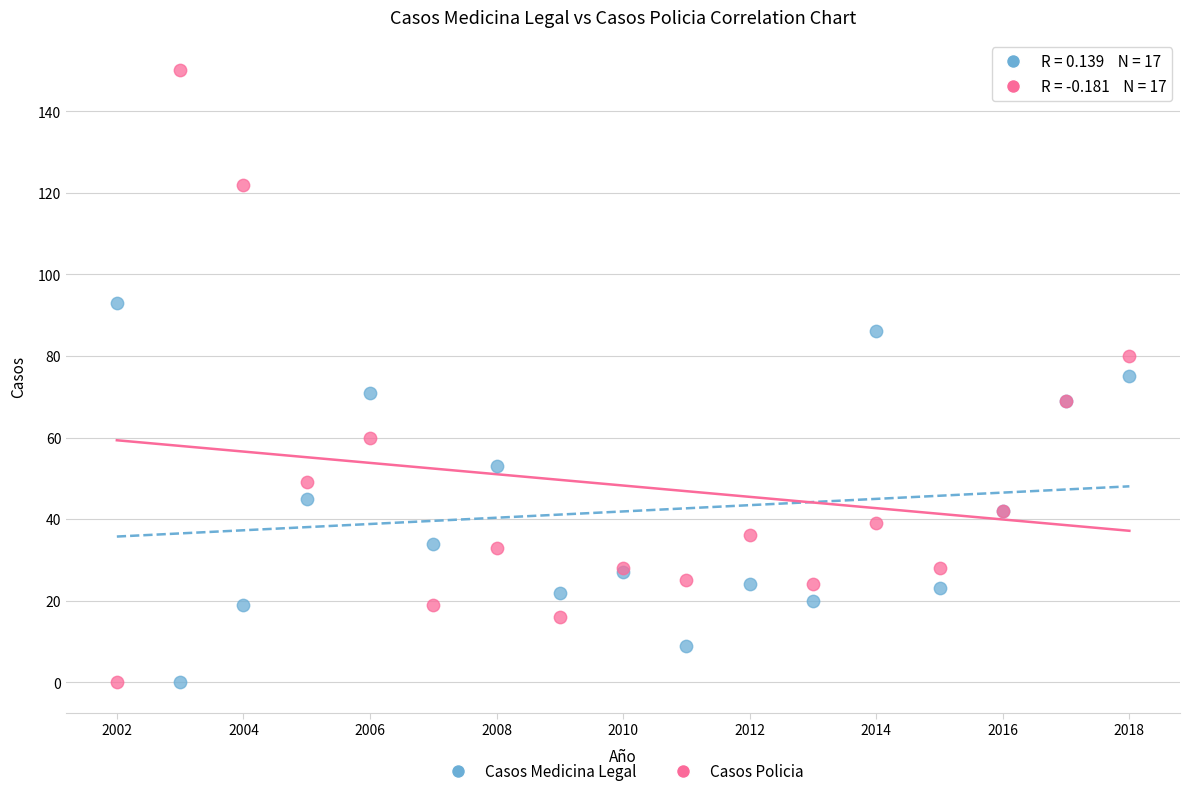

Which series has the widest spread of Y values?

Casos Policia